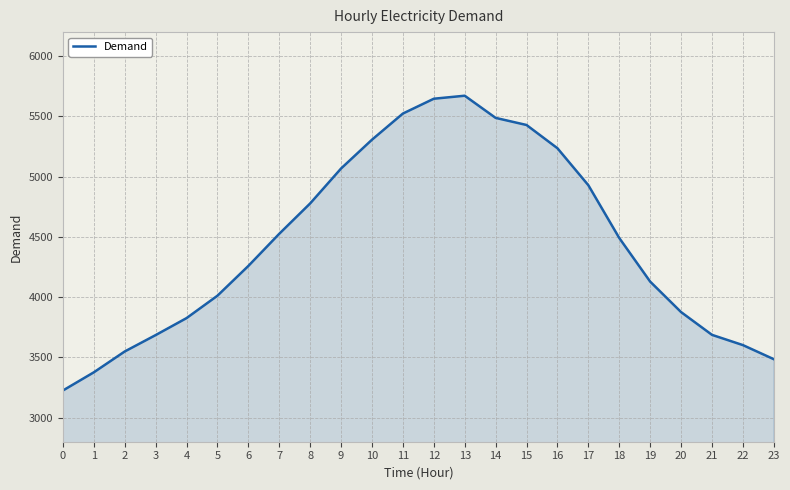

What is the sum of the values at 23 and 17?

8414